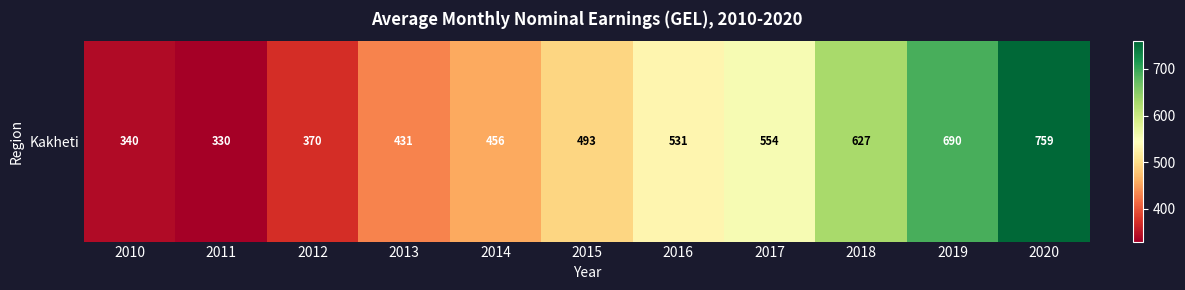

Reading left to right, what are all the values shown in this chart?

339.7	329.5	370.1	430.8	456.5	493.4	531.2	554.1	627.4	690.2	759.4